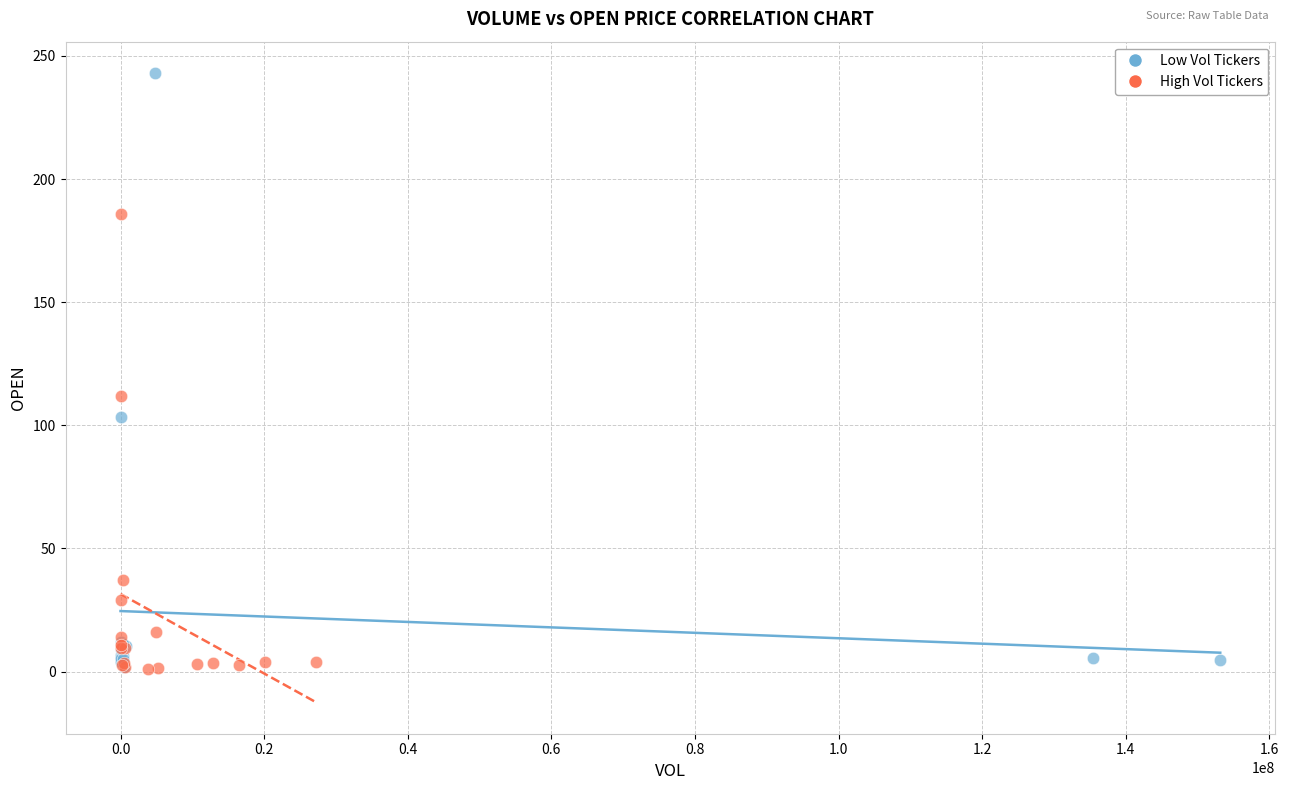

What are all the series names shown in the legend?

Low Vol Tickers, High Vol Tickers